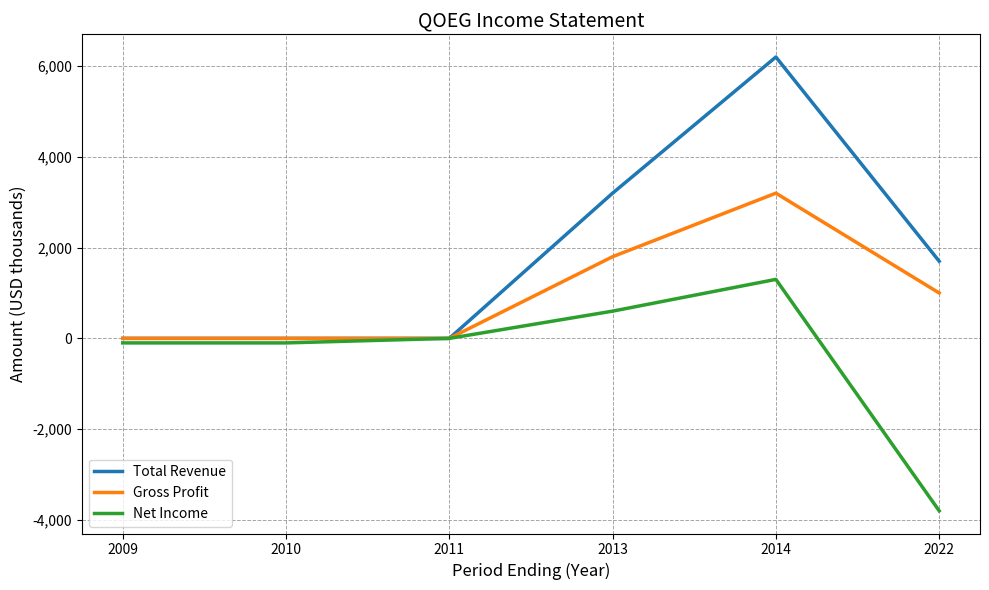

Which category has the highest value across all series?

2014